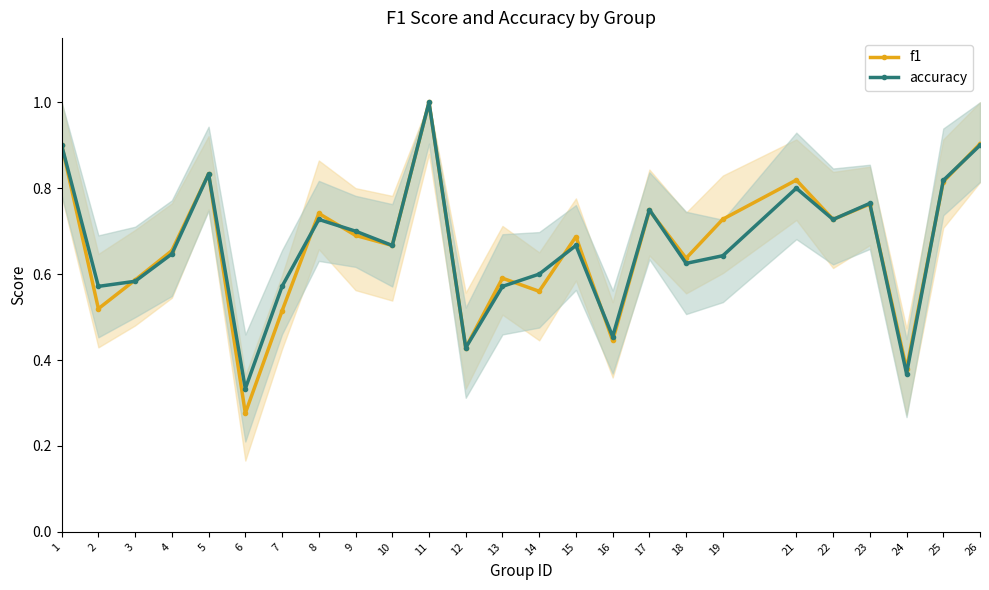

What are all the series names shown in the legend?

f1, accuracy